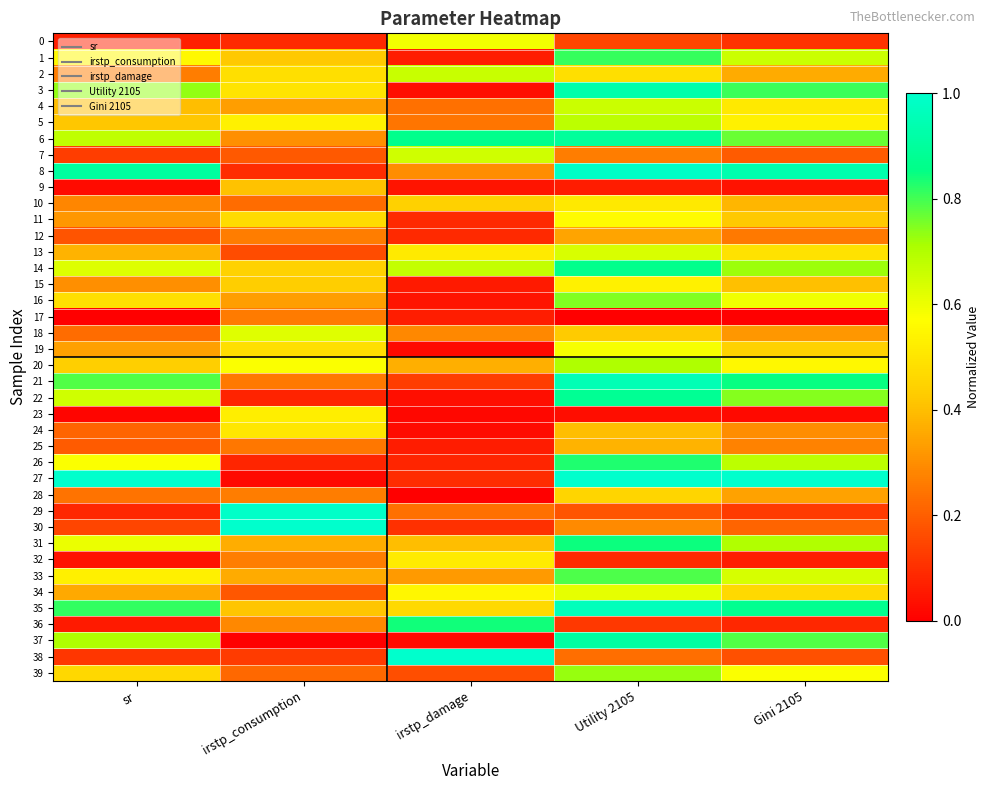

Reading left to right, extract all data points from this chart.

0: sr=0.1	irstp_consumption=0.1	irstp_damage=0.6	Utility 2105=0.1	Gini 2105=0.1
1: sr=0.6	irstp_consumption=0.4	irstp_damage=0.1	Utility 2105=0.8	Gini 2105=0.7
2: sr=0.3	irstp_consumption=0.5	irstp_damage=0.7	Utility 2105=0.5	Gini 2105=0.4
3: sr=0.7	irstp_consumption=0.5	irstp_damage=0.0	Utility 2105=0.9	Gini 2105=0.8
4: sr=0.4	irstp_consumption=0.3	irstp_damage=0.2	Utility 2105=0.7	Gini 2105=0.5
5: sr=0.4	irstp_consumption=0.5	irstp_damage=0.2	Utility 2105=0.7	Gini 2105=0.5
6: sr=0.7	irstp_consumption=0.3	irstp_damage=0.9	Utility 2105=0.9	Gini 2105=0.8
7: sr=0.1	irstp_consumption=0.2	irstp_damage=0.7	Utility 2105=0.3	Gini 2105=0.2
8: sr=0.9	irstp_consumption=0.1	irstp_damage=0.3	Utility 2105=1.0	Gini 2105=0.9
9: sr=0.0	irstp_consumption=0.4	irstp_damage=0.0	Utility 2105=0.1	Gini 2105=0.0
10: sr=0.3	irstp_consumption=0.2	irstp_damage=0.4	Utility 2105=0.5	Gini 2105=0.4
11: sr=0.3	irstp_consumption=0.5	irstp_damage=0.1	Utility 2105=0.6	Gini 2105=0.4
12: sr=0.2	irstp_consumption=0.3	irstp_damage=0.1	Utility 2105=0.3	Gini 2105=0.3
13: sr=0.4	irstp_consumption=0.2	irstp_damage=0.5	Utility 2105=0.6	Gini 2105=0.5
14: sr=0.6	irstp_consumption=0.4	irstp_damage=0.7	Utility 2105=0.9	Gini 2105=0.7
15: sr=0.3	irstp_consumption=0.4	irstp_damage=0.1	Utility 2105=0.5	Gini 2105=0.4
16: sr=0.5	irstp_consumption=0.3	irstp_damage=0.0	Utility 2105=0.7	Gini 2105=0.6
17: sr=0.0	irstp_consumption=0.3	irstp_damage=0.1	Utility 2105=0.0	Gini 2105=0.0
18: sr=0.2	irstp_consumption=0.6	irstp_damage=0.3	Utility 2105=0.4	Gini 2105=0.3
19: sr=0.3	irstp_consumption=0.5	irstp_damage=0.0	Utility 2105=0.6	Gini 2105=0.4
20: sr=0.4	irstp_consumption=0.6	irstp_damage=0.4	Utility 2105=0.7	Gini 2105=0.6
21: sr=0.8	irstp_consumption=0.3	irstp_damage=0.1	Utility 2105=1.0	Gini 2105=0.9
22: sr=0.7	irstp_consumption=0.1	irstp_damage=0.0	Utility 2105=0.9	Gini 2105=0.7
23: sr=0.0	irstp_consumption=0.5	irstp_damage=0.0	Utility 2105=0.0	Gini 2105=0.0
24: sr=0.2	irstp_consumption=0.5	irstp_damage=0.0	Utility 2105=0.4	Gini 2105=0.3
25: sr=0.2	irstp_consumption=0.3	irstp_damage=0.1	Utility 2105=0.4	Gini 2105=0.3
26: sr=0.6	irstp_consumption=0.1	irstp_damage=0.1	Utility 2105=0.8	Gini 2105=0.7
27: sr=1.0	irstp_consumption=0.0	irstp_damage=0.1	Utility 2105=1.0	Gini 2105=1.0
28: sr=0.2	irstp_consumption=0.3	irstp_damage=0.0	Utility 2105=0.5	Gini 2105=0.3
29: sr=0.1	irstp_consumption=1.0	irstp_damage=0.2	Utility 2105=0.2	Gini 2105=0.1
30: sr=0.1	irstp_consumption=1.0	irstp_damage=0.1	Utility 2105=0.3	Gini 2105=0.2
31: sr=0.6	irstp_consumption=0.4	irstp_damage=0.4	Utility 2105=0.8	Gini 2105=0.7
32: sr=0.0	irstp_consumption=0.3	irstp_damage=0.5	Utility 2105=0.1	Gini 2105=0.1
33: sr=0.5	irstp_consumption=0.4	irstp_damage=0.3	Utility 2105=0.8	Gini 2105=0.6
34: sr=0.4	irstp_consumption=0.2	irstp_damage=0.5	Utility 2105=0.6	Gini 2105=0.5
35: sr=0.8	irstp_consumption=0.4	irstp_damage=0.5	Utility 2105=1.0	Gini 2105=0.9
36: sr=0.1	irstp_consumption=0.3	irstp_damage=0.8	Utility 2105=0.1	Gini 2105=0.1
37: sr=0.7	irstp_consumption=0.0	irstp_damage=0.0	Utility 2105=0.9	Gini 2105=0.8
38: sr=0.1	irstp_consumption=0.1	irstp_damage=1.0	Utility 2105=0.2	Gini 2105=0.2
39: sr=0.5	irstp_consumption=0.2	irstp_damage=0.2	Utility 2105=0.7	Gini 2105=0.6